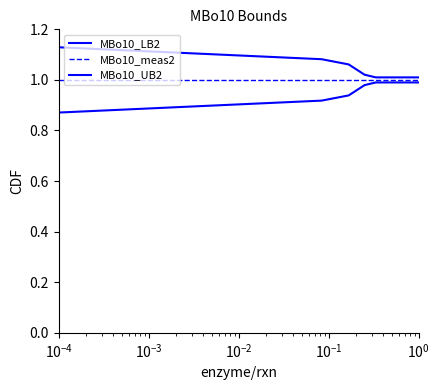

How many lines are shown in the chart?

3